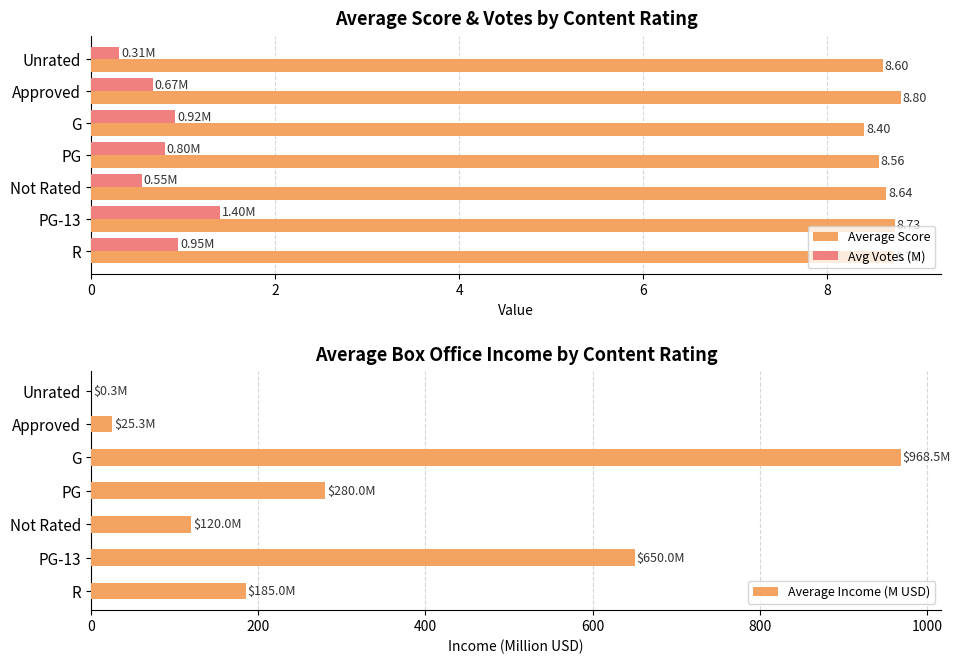

What is the difference between the second highest and second lowest values in the Avg Votes (M) series?

0.4